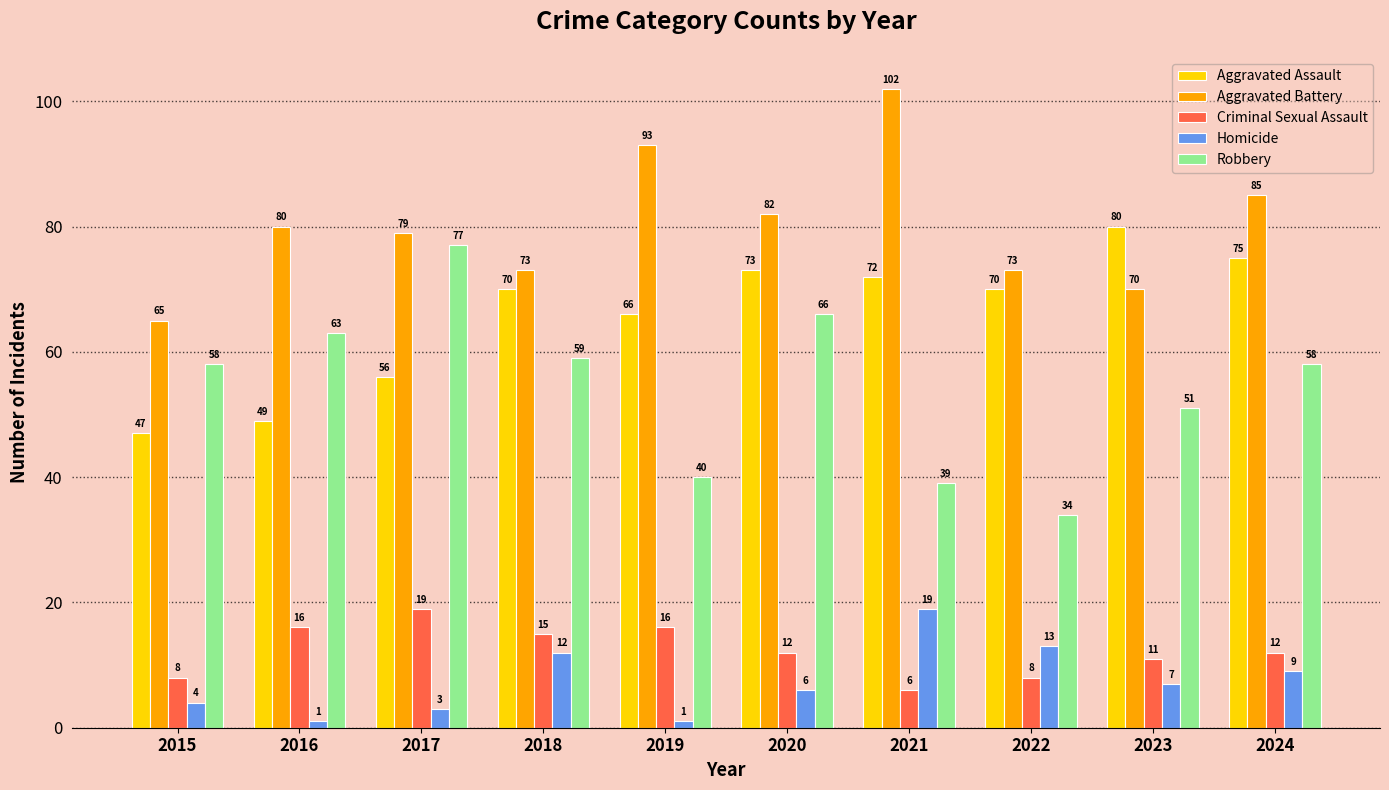

Where is Aggravated Battery nearest to the value 83?

2020